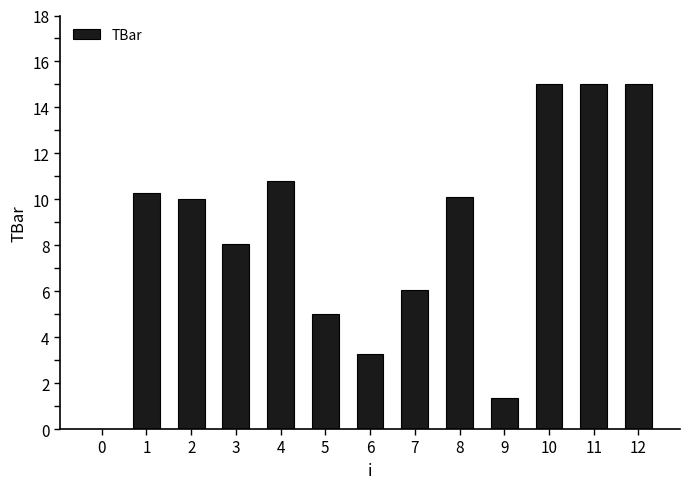

Is it true that the value at 0 is 0.0?

True